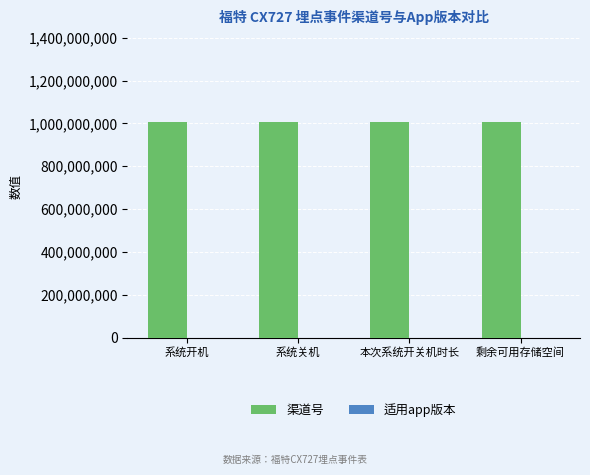

What is the sum of the 渠道号 values at 本次系统开关机时长 and 剩余可用存储空间?

2012024006